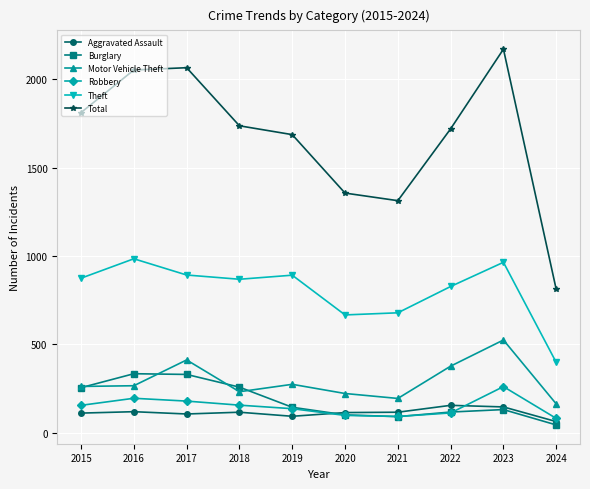

What is the highest value of the Robbery series?

260